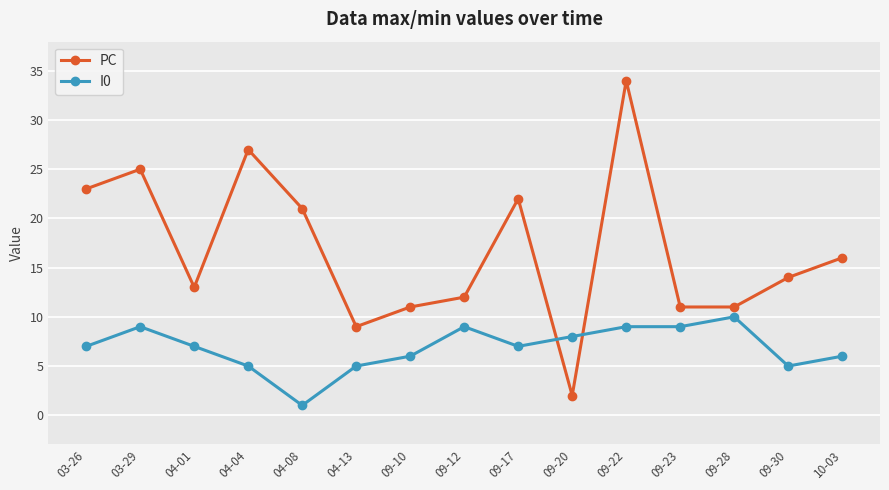

What position from the left is 09-23?

12